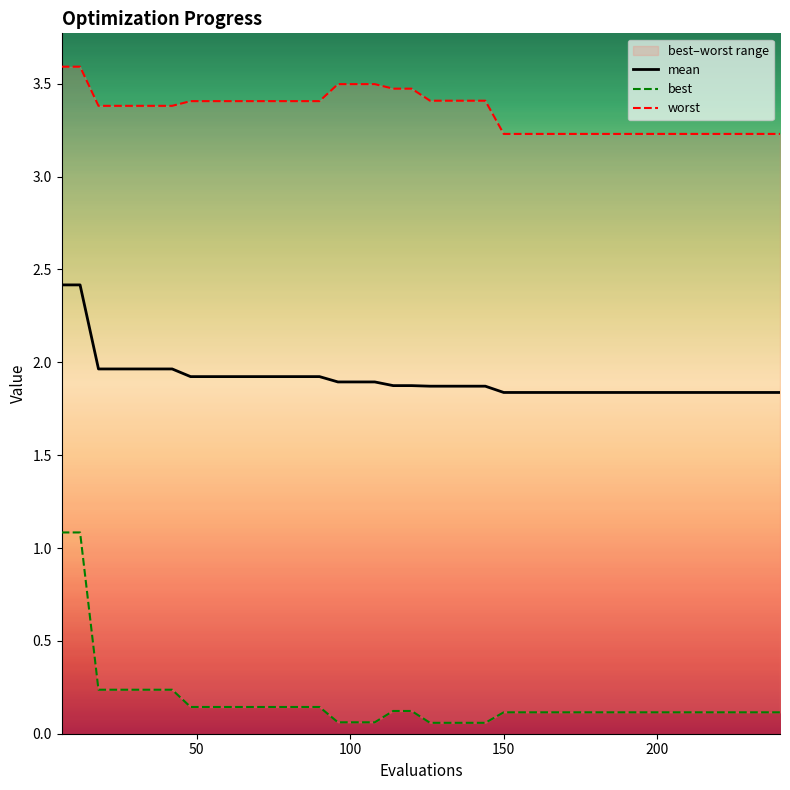

Does the chart have visible grid lines?

No